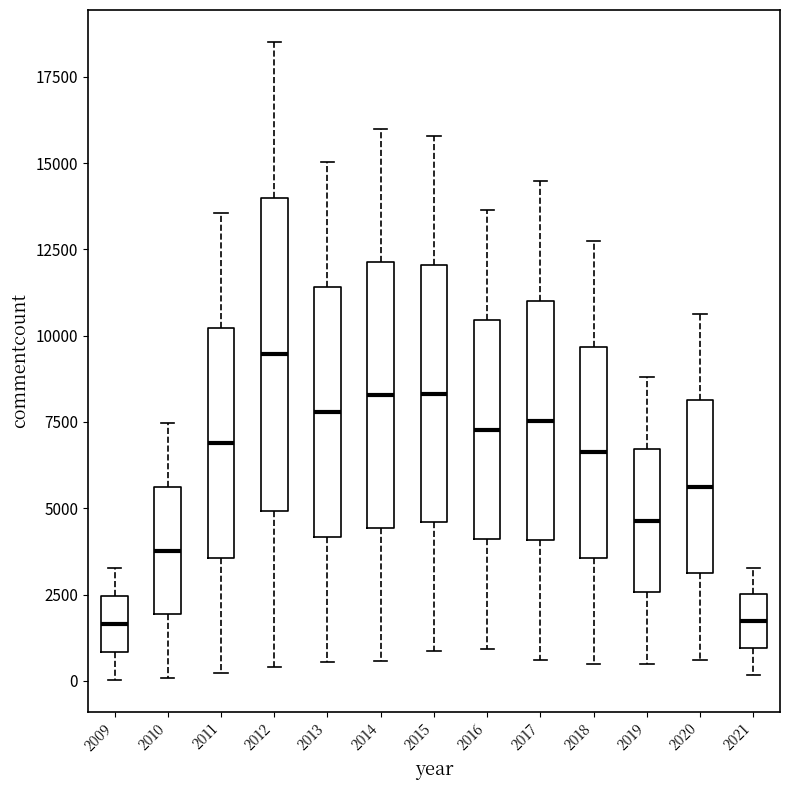

Reading left to right, read every box against the y-axis: the position of its median line, the range the box covers, and the ends of its whiskers. The values are not printed on the chart, so give them approximately, as read against the axis.

2009: median 1500, box 1000 to 2500, whiskers 0 to 3500
2010: median 4000, box 2000 to 5500, whiskers 0 to 7500
2011: median 7000, box 3500 to 10000, whiskers 0 to 13500
2012: median 9500, box 5000 to 14000, whiskers 500 to 18500
2013: median 8000, box 4000 to 11500, whiskers 500 to 15000
2014: median 8500, box 4500 to 12000, whiskers 500 to 16000
2015: median 8500, box 4500 to 12000, whiskers 1000 to 16000
2016: median 7500, box 4000 to 10500, whiskers 1000 to 13500
2017: median 7500, box 4000 to 11000, whiskers 500 to 14500
2018: median 6500, box 3500 to 9500, whiskers 500 to 13000
2019: median 4500, box 2500 to 6500, whiskers 500 to 9000
2020: median 5500, box 3000 to 8000, whiskers 500 to 10500
2021: median 1500, box 1000 to 2500, whiskers 0 to 3500